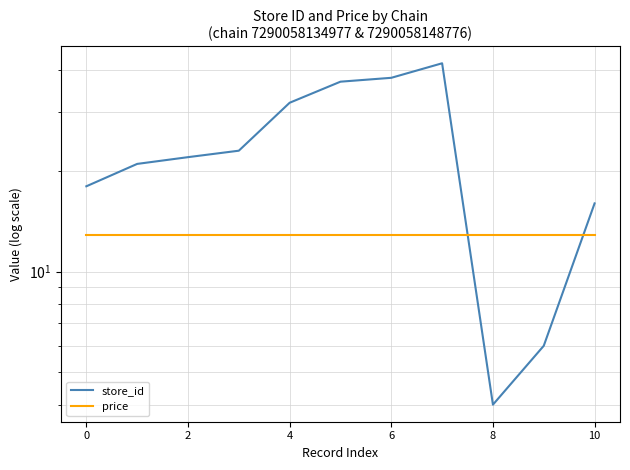

In store_id, how many points are lower than both neighbors (excluding endpoints)?

1